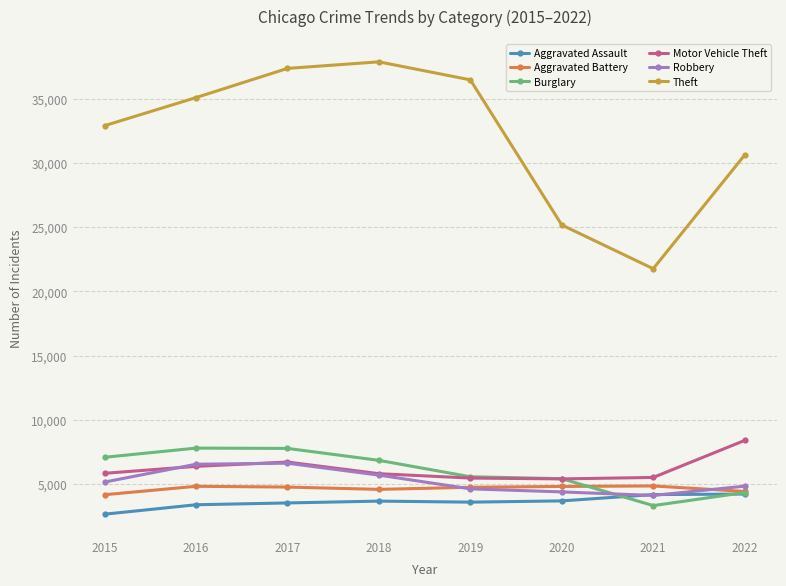

What is the difference between the highest and lowest values at 2016?

31749